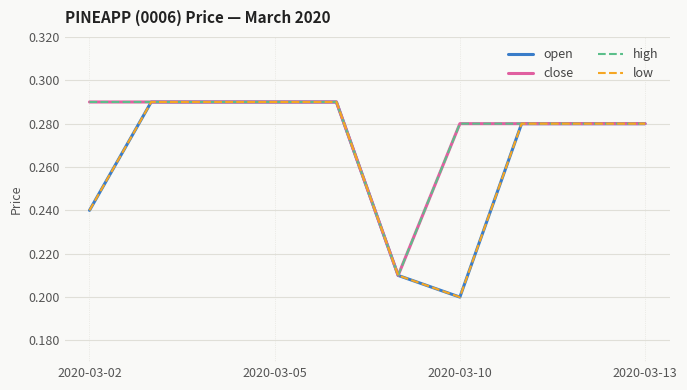

Which series has the largest total across all categories?

close